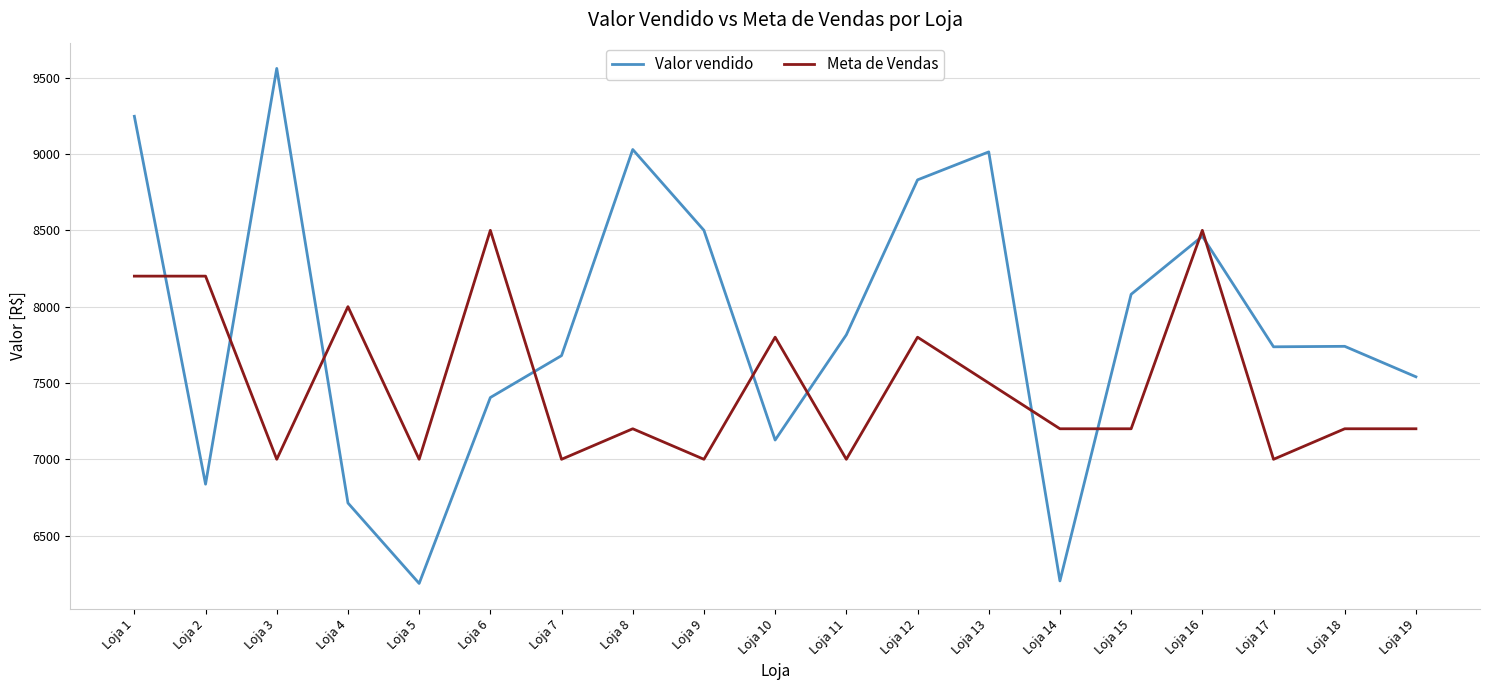

Is it true that Valor vendido equals 14446.6 at Loja 8?

False